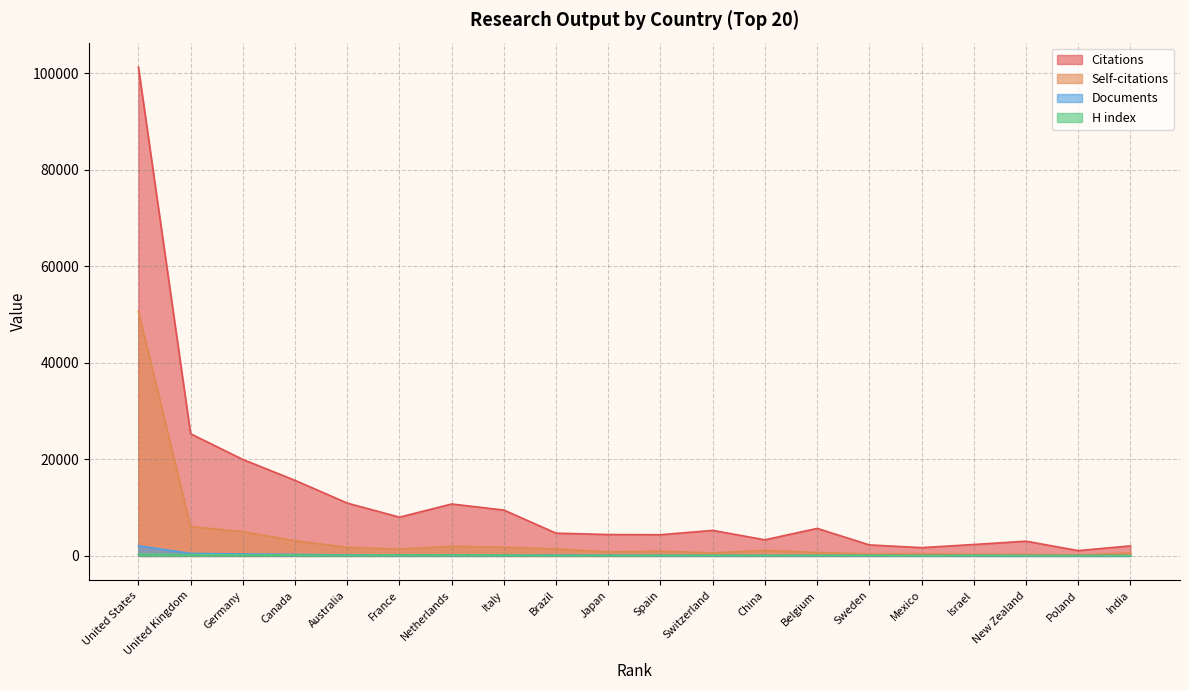

The Citations series shows 2937 at Spain. True or false?

False